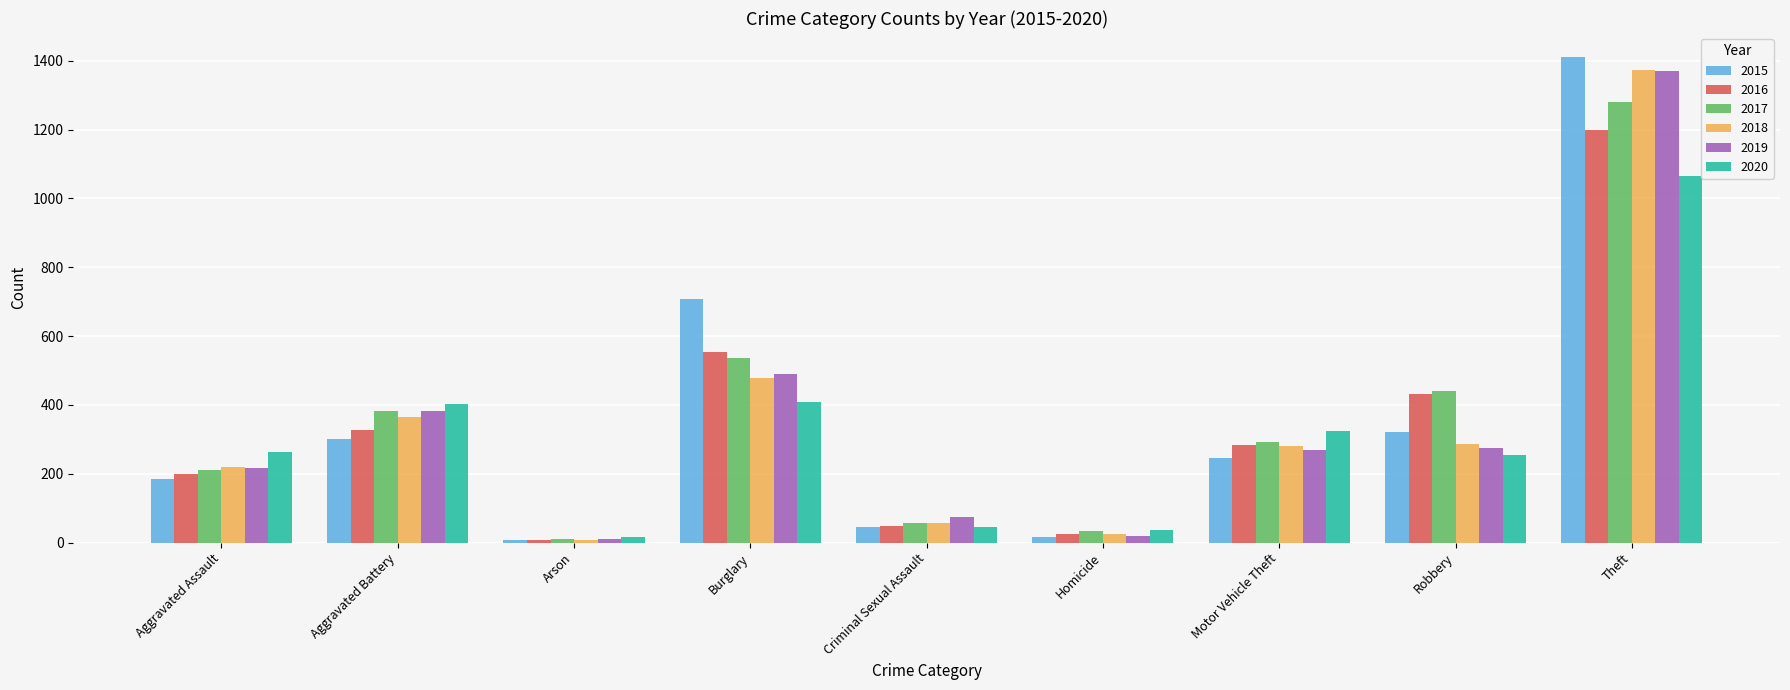

What is the spread (max minus min) of values at Criminal Sexual Assault?

30